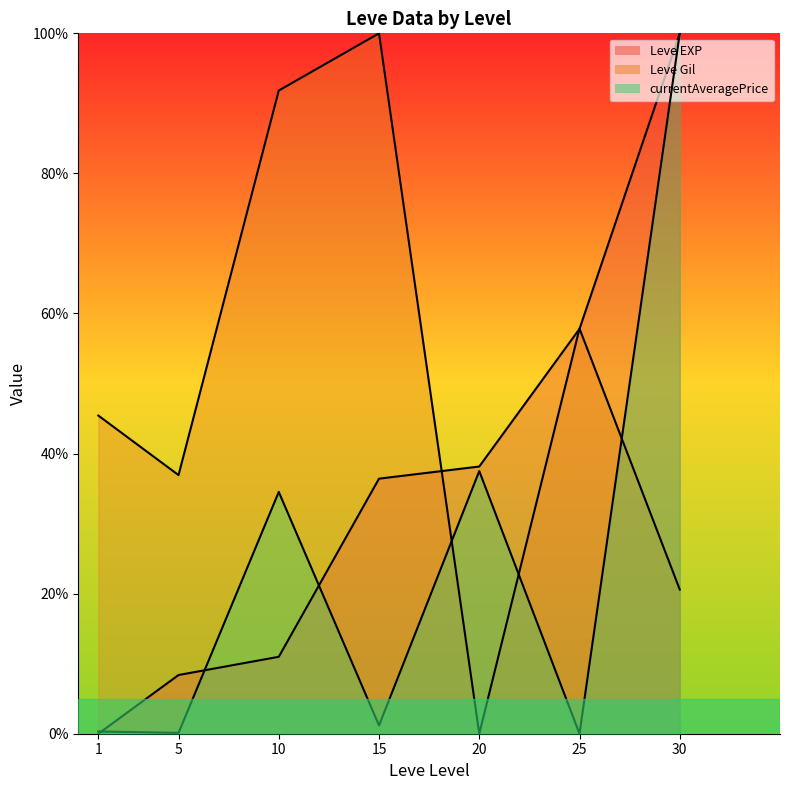

What is the maximum value shown in the chart?

100.0